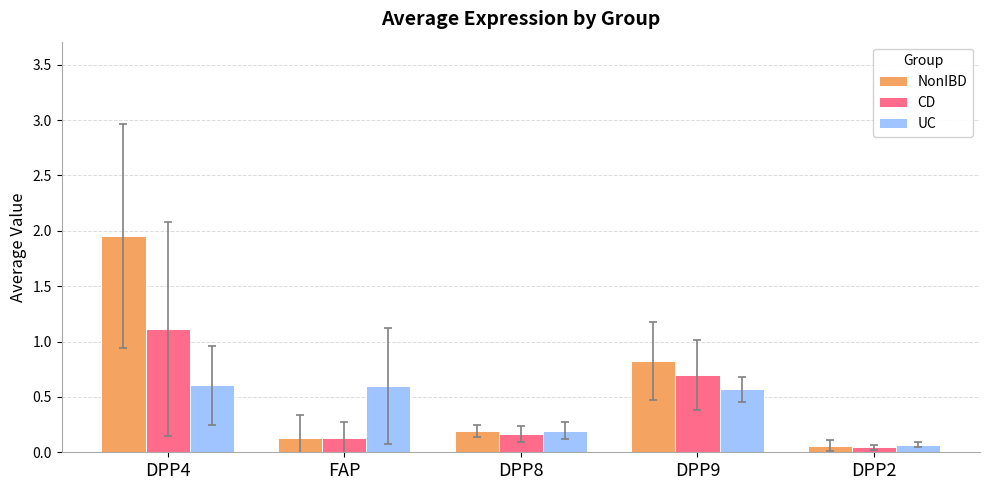

Are the bars horizontal?

No